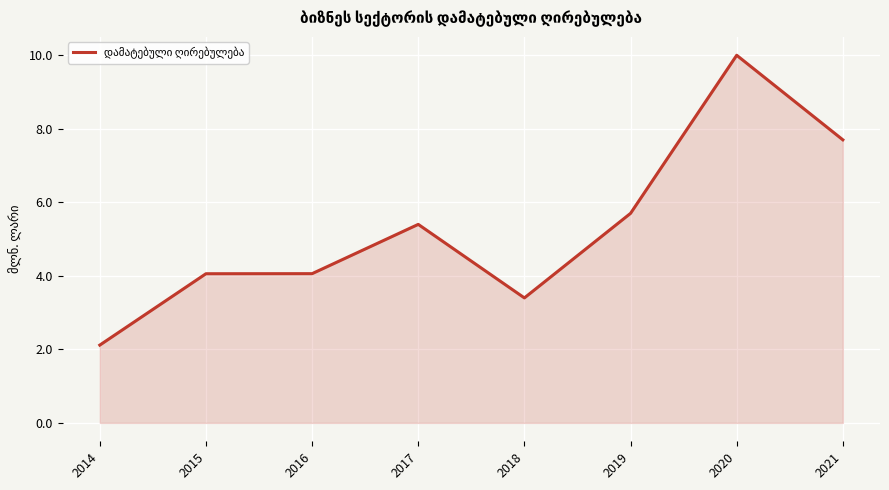

At which category does the chart reach its peak across all series?

2020